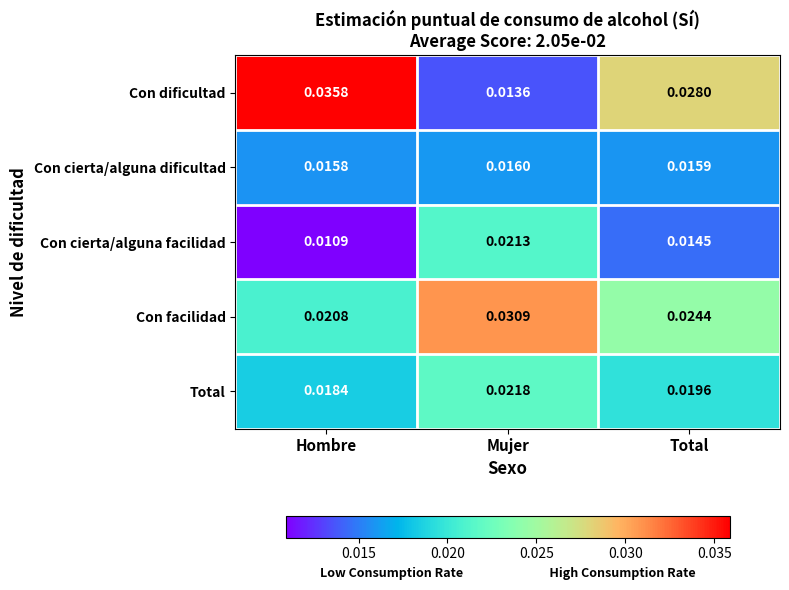

How many data points does each series have?

3